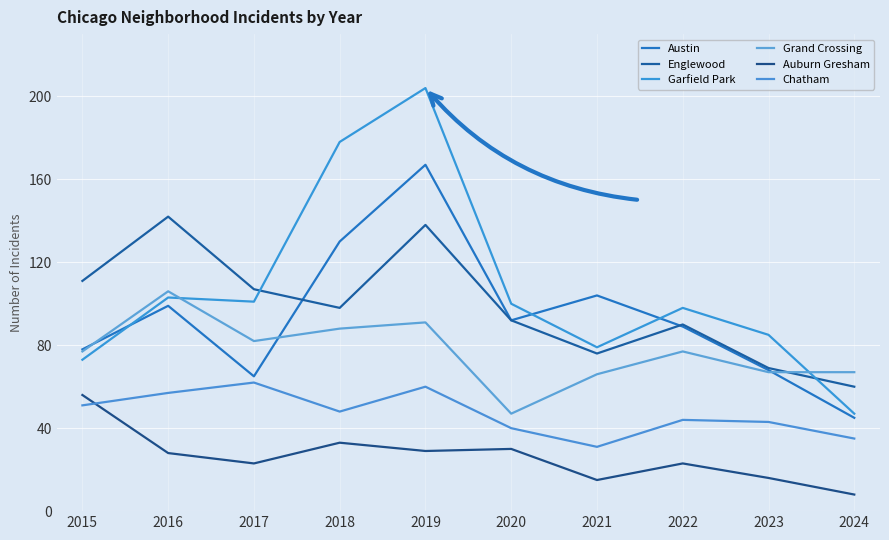

What are all the series names shown in the legend?

Austin, Englewood, Garfield Park, Grand Crossing, Auburn Gresham, Chatham